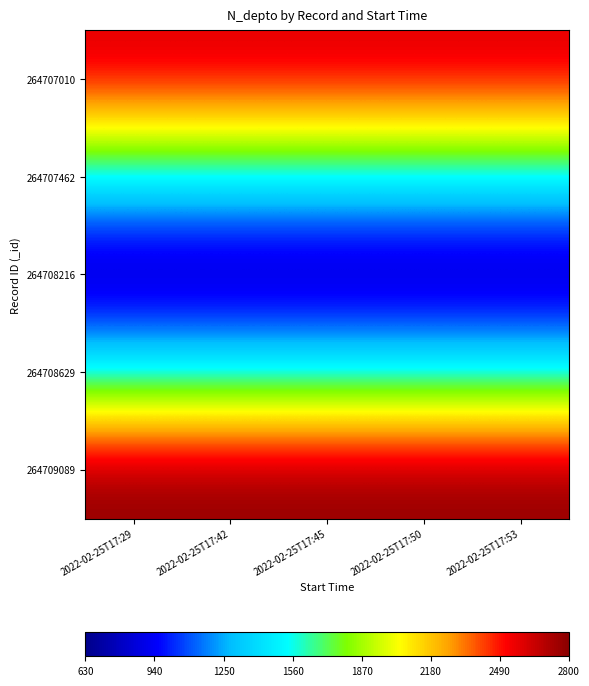

Reading left to right, transcribe all the data shown in this chart.

264707010: 2022-02-25T17:29=2608	2022-02-25T17:42=2608	2022-02-25T17:45=2608	2022-02-25T17:50=2608	2022-02-25T17:53=2608
264707462: 2022-02-25T17:29=1508	2022-02-25T17:42=1508	2022-02-25T17:45=1508	2022-02-25T17:50=1508	2022-02-25T17:53=1508
264708216: 2022-02-25T17:29=630	2022-02-25T17:42=630	2022-02-25T17:45=630	2022-02-25T17:50=630	2022-02-25T17:53=630
264708629: 2022-02-25T17:29=1523	2022-02-25T17:42=1523	2022-02-25T17:45=1523	2022-02-25T17:50=1523	2022-02-25T17:53=1523
264709089: 2022-02-25T17:29=2800	2022-02-25T17:42=2800	2022-02-25T17:45=2800	2022-02-25T17:50=2800	2022-02-25T17:53=2800